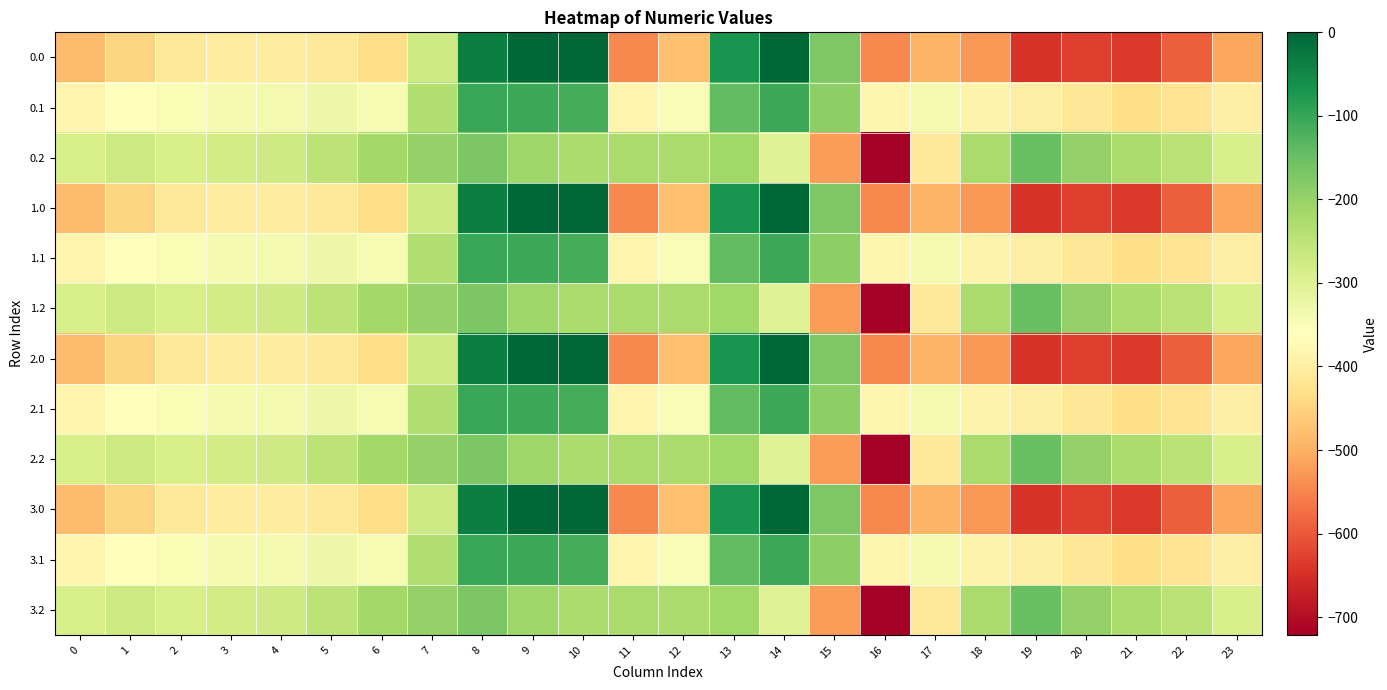

At which category is the sum across all series the highest?

8